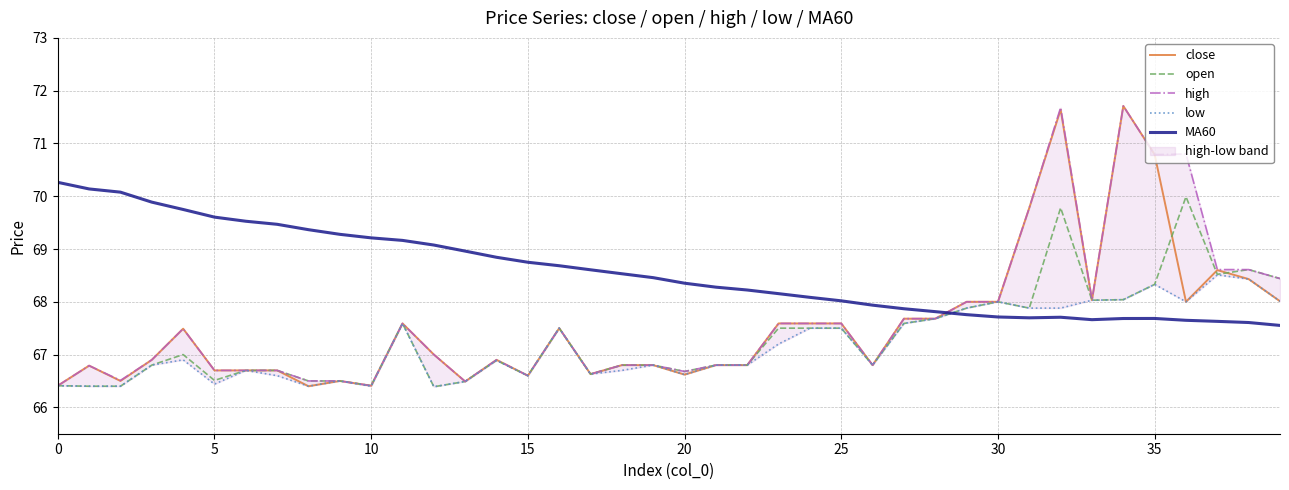

How many series are shown in this chart?

5